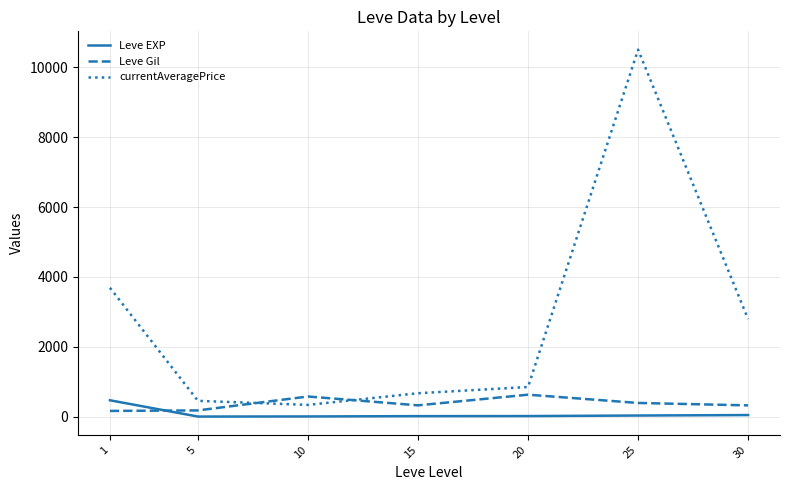

The value of currentAveragePrice at 20 is 848.3. True or false?

True